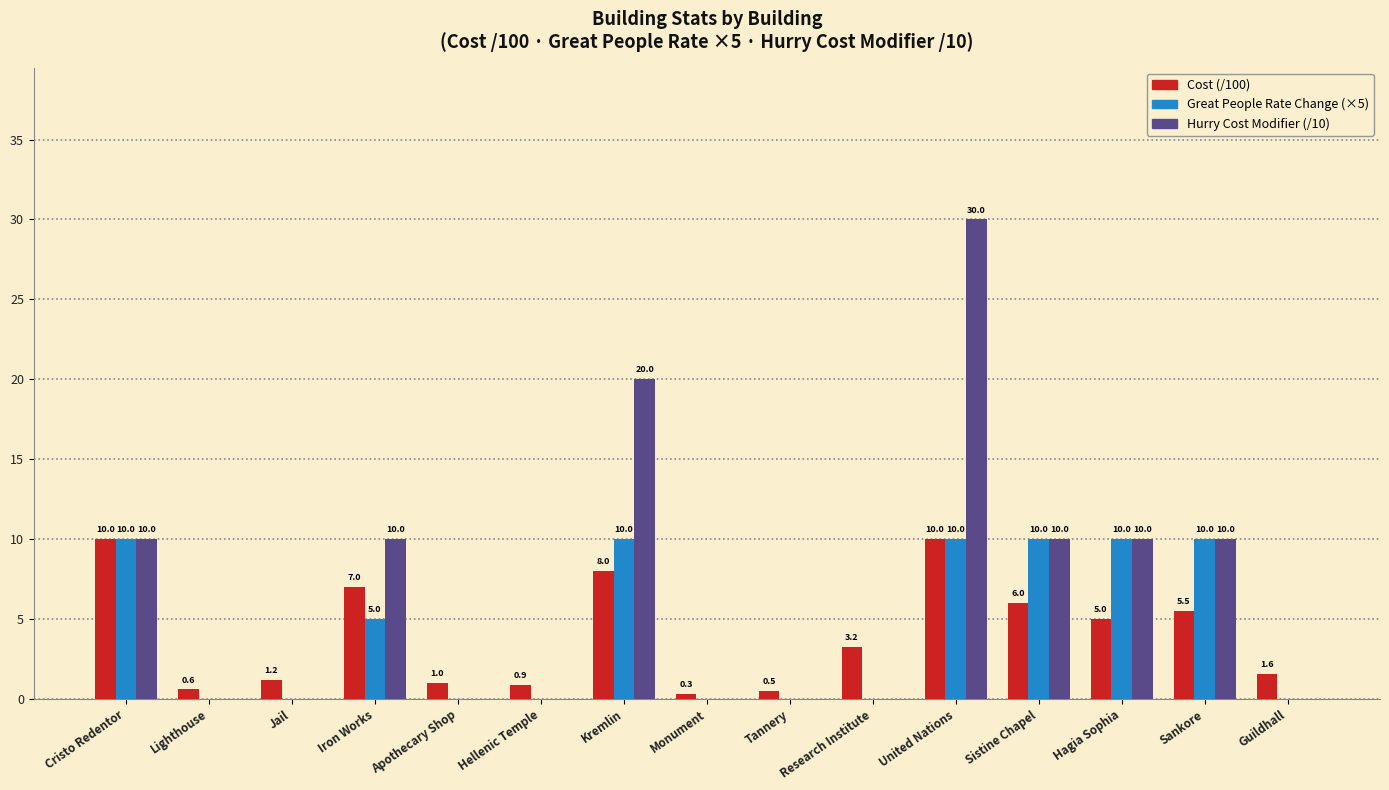

At which category does the chart reach its peak across all series?

United Nations